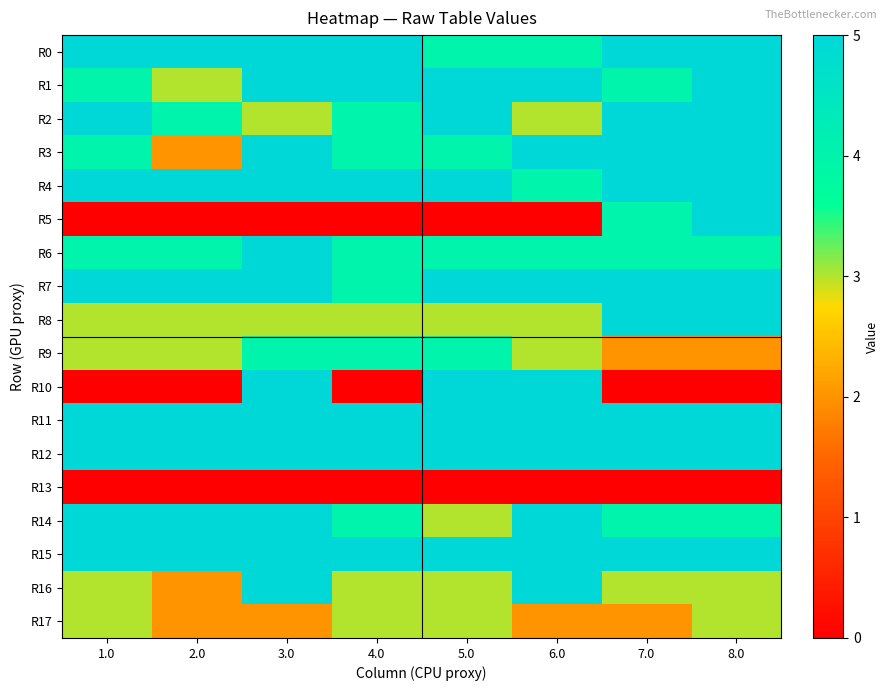

What is the total value across all series at 8.0?

71